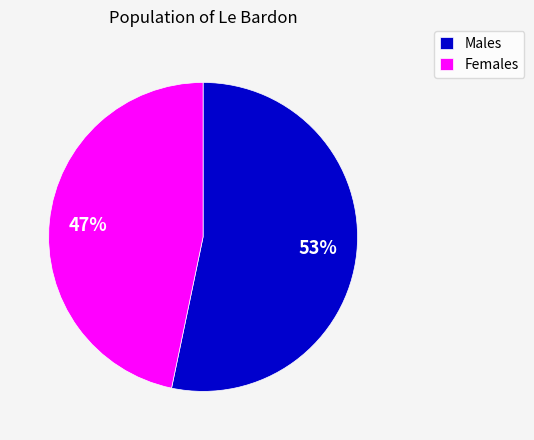

Approximately how many times larger is the value at Females compared to Males?

0.9